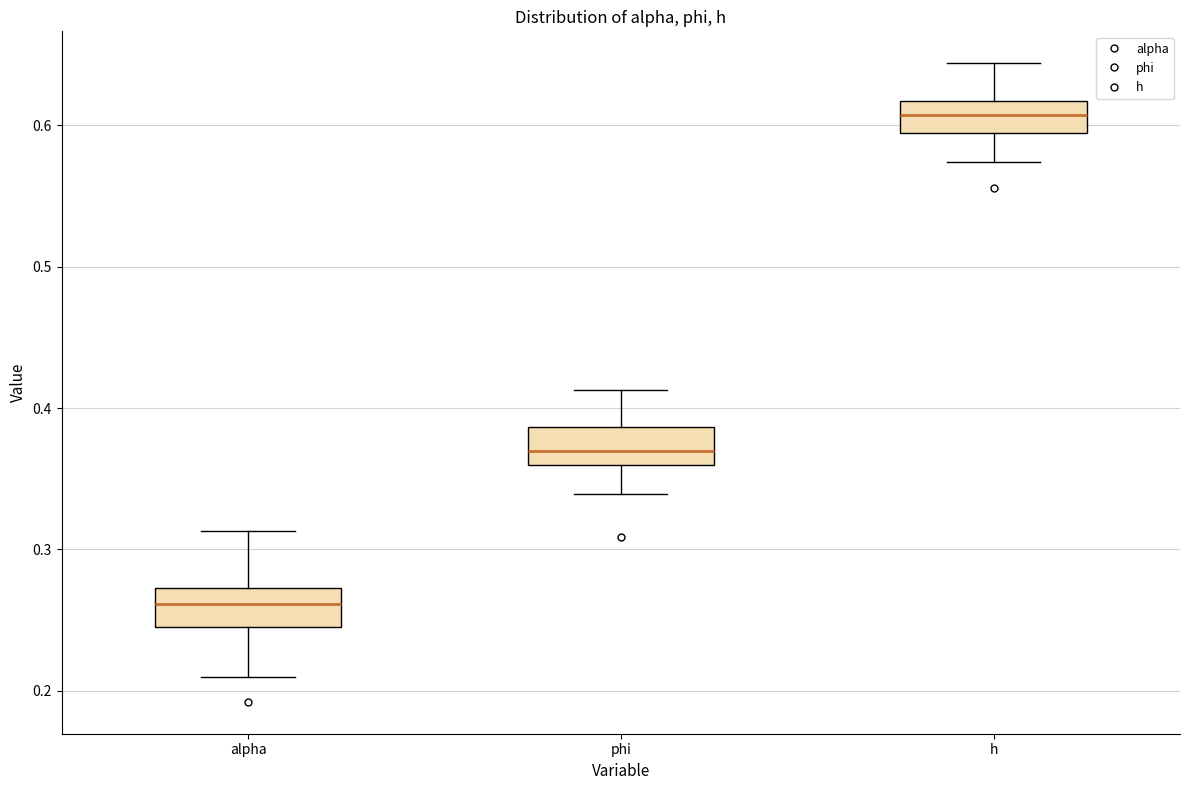

Where does the upper whisker of the box for phi end on the y-axis? The values are not printed on the chart, so give them approximately, as read against the axis.

0.41